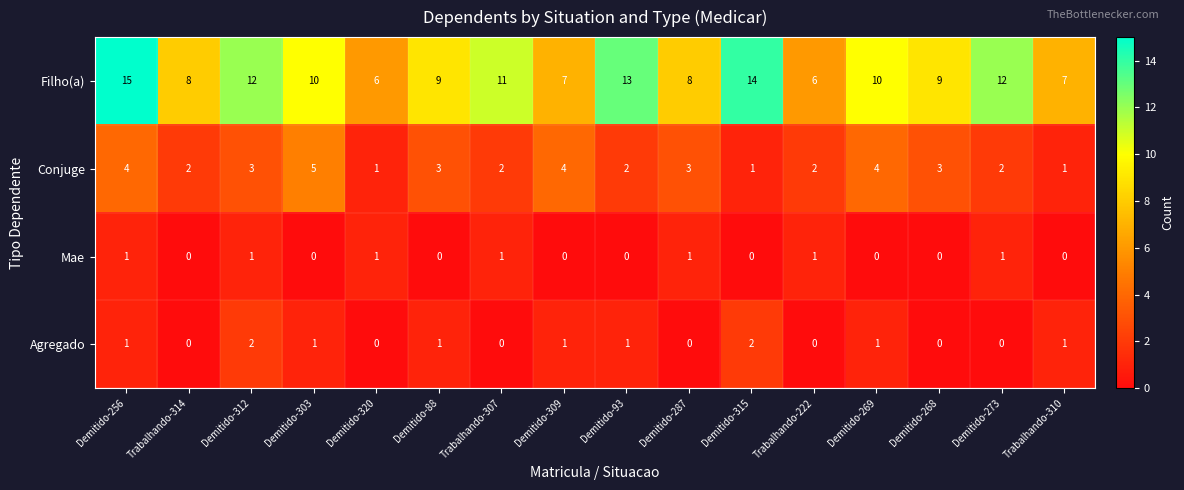

What is the difference between the highest and lowest values at Demitido-320?

6